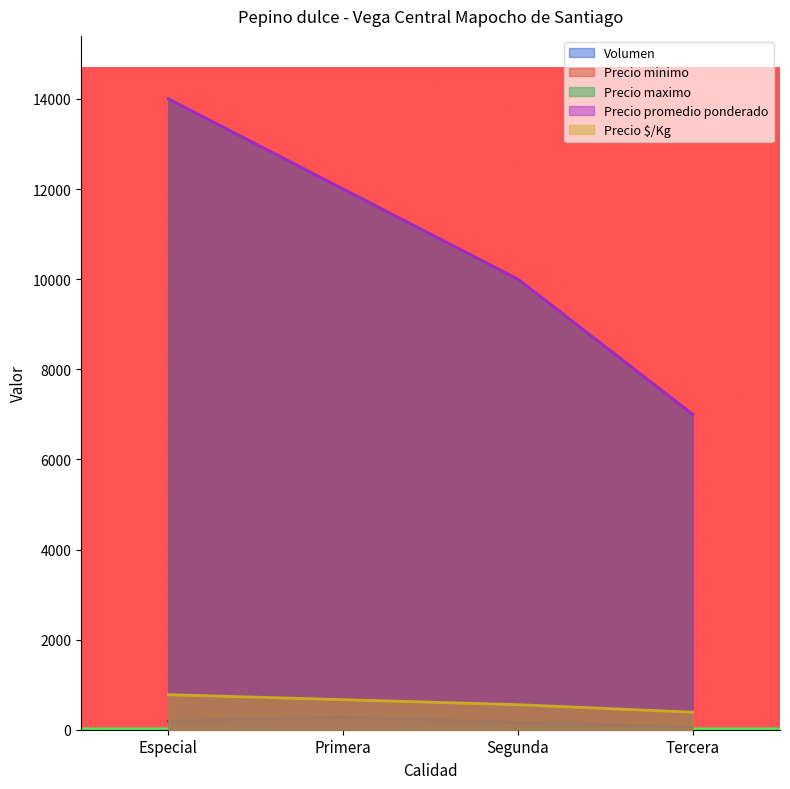

The Volumen series shows 190 at Especial. True or false?

True